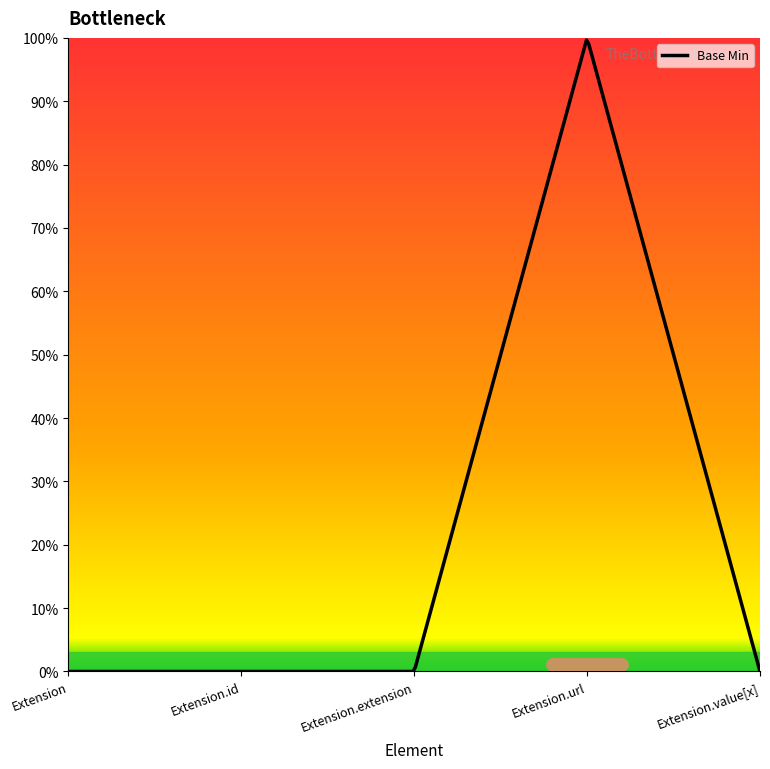

Is this an area chart (filled region under the line)?

No